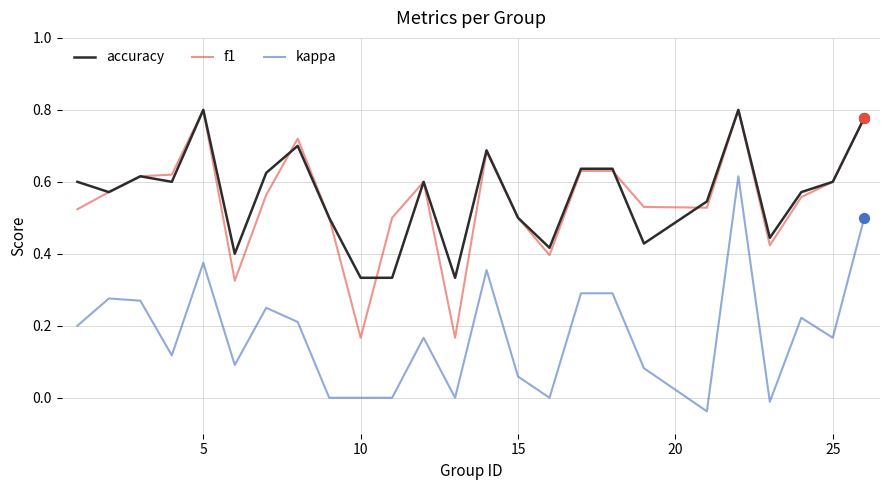

True or false: kappa and accuracy cross at least once.

False